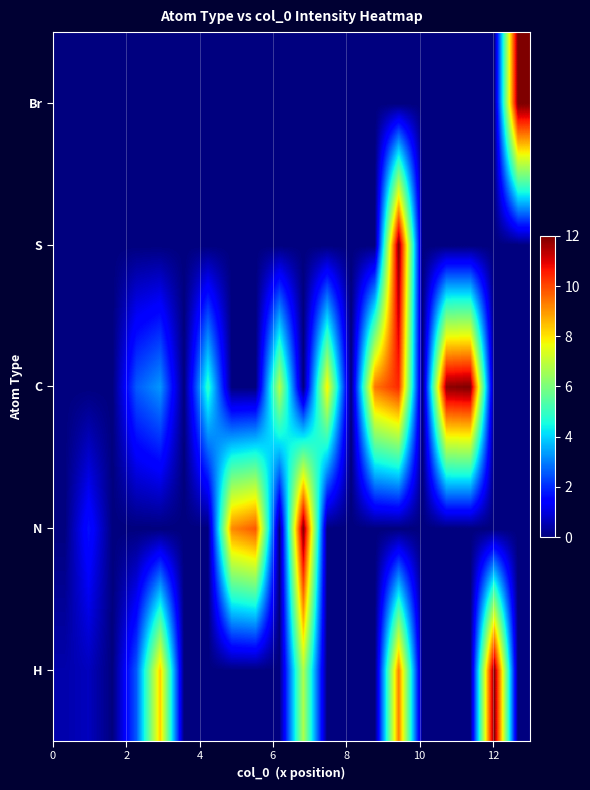

Reading left to right, extract all data points from this chart.

H: 0.5	0.7	0.0	2.6	8.3	0.0	0.0	0.0	0.0	0.0	6.7	0.0	0.0	0.0	9.3	0.0	0.0	0.0	12.0	0.0
N: 0.0	1.7	0.0	0.0	0.0	0.0	0.0	9.2	9.8	0.0	12.0	0.0	0.0	0.0	0.0	0.0	0.0	0.0	0.0	0.0
C: 0.0	0.0	0.0	2.6	3.3	0.0	4.9	0.0	0.0	6.9	0.0	7.9	0.0	9.4	10.4	0.0	11.8	12.0	0.0	0.0
S: 0.0	0.0	0.0	0.0	0.0	0.0	0.0	0.0	0.0	0.0	0.0	0.0	0.0	0.0	12.0	0.0	0.0	0.0	0.0	0.0
Br: 0.0	0.0	0.0	0.0	0.0	0.0	0.0	0.0	0.0	0.0	0.0	0.0	0.0	0.0	0.0	0.0	0.0	0.0	0.0	12.0